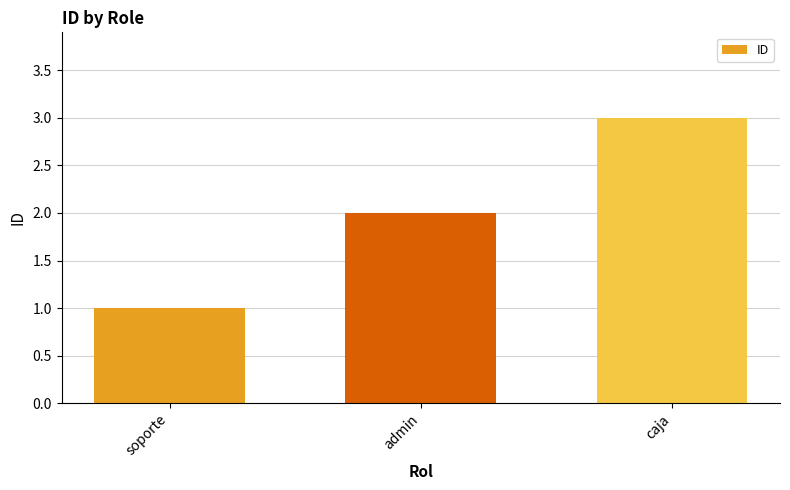

What is the minimum value shown in the chart?

1